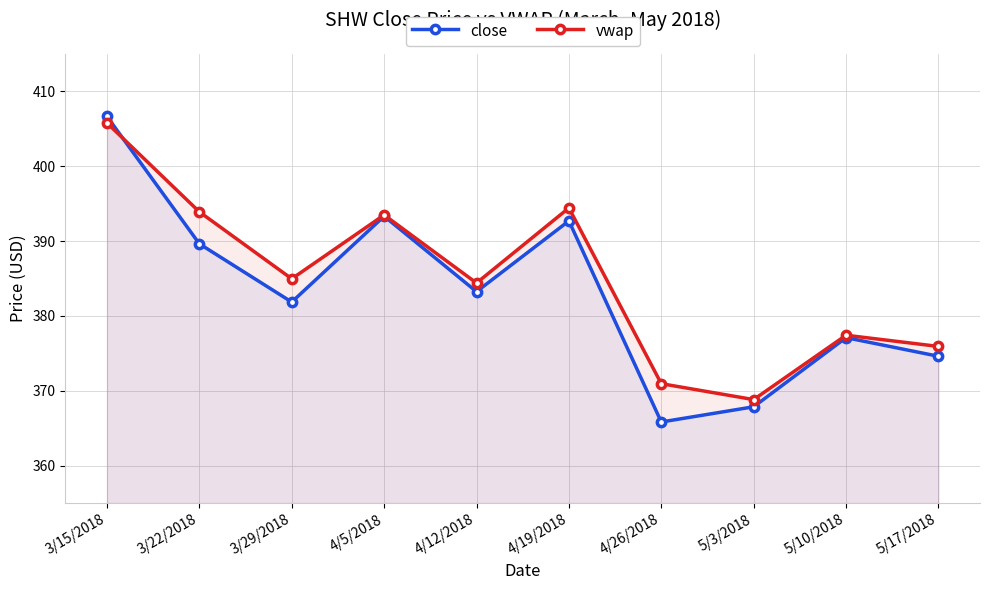

What is the value of the vwap point at the 3rd from the left?

385.0